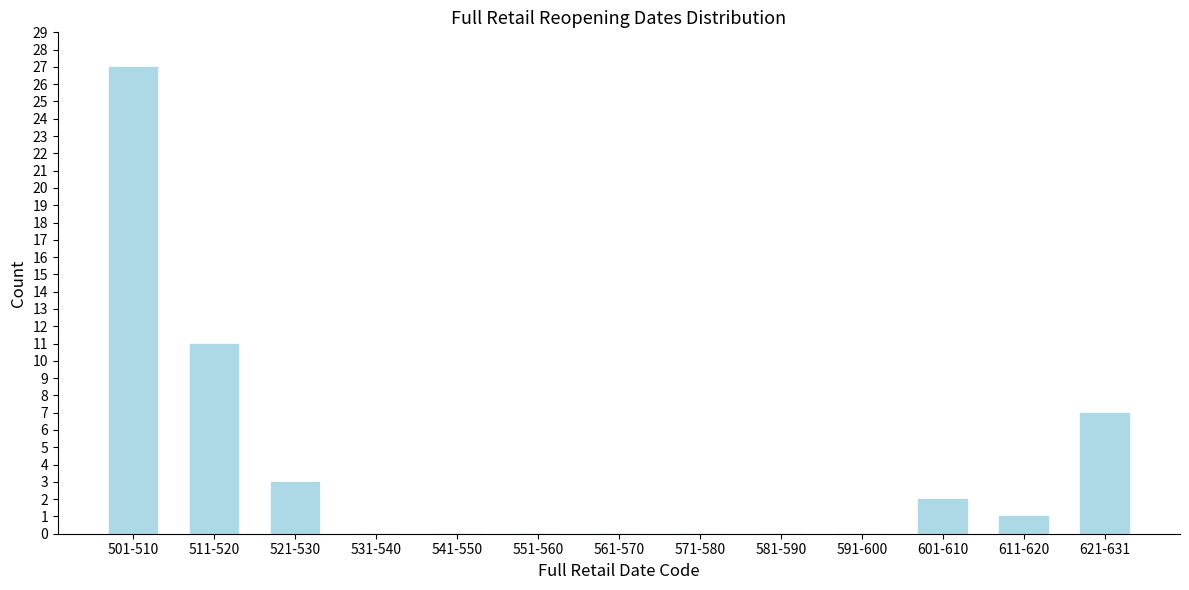

Reading left to right, transcribe all the data shown in this chart.

501-510=27	511-520=11	521-530=3	531-540=0	541-550=0	551-560=0	561-570=0	571-580=0	581-590=0	591-600=0	601-610=2	611-620=1	621-631=7